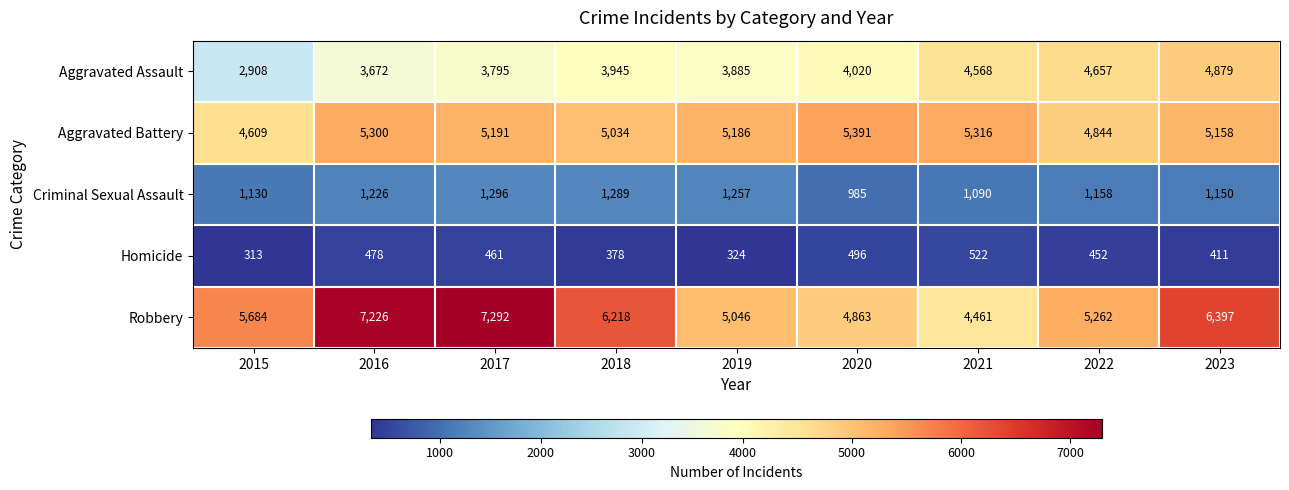

What is the sum of the Aggravated Assault values at 2018 and 2019?

7830